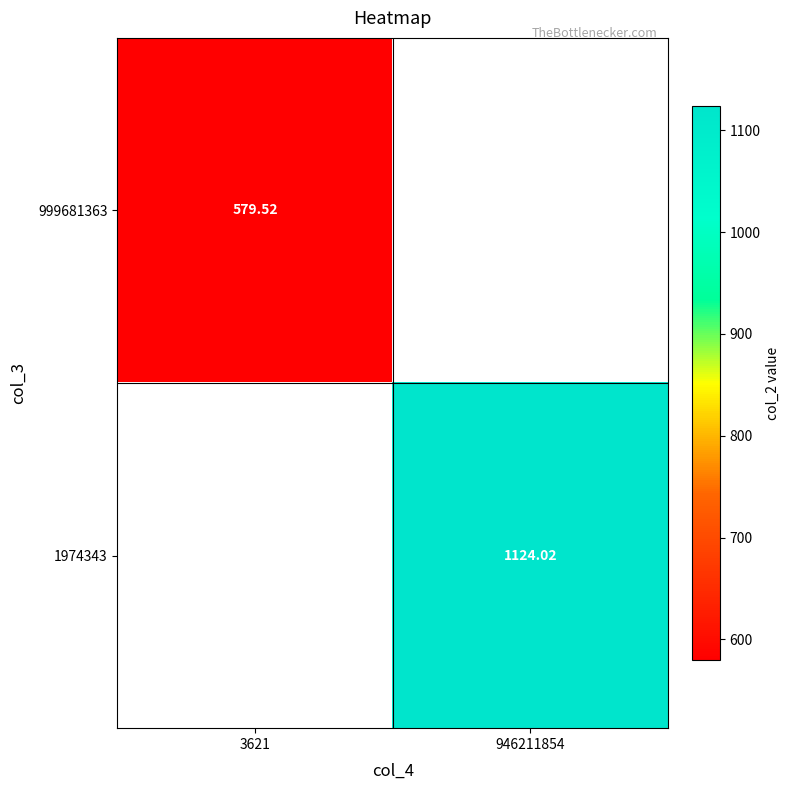

Rank the categories by 1974343 value from lowest to highest.

3621, 946211854